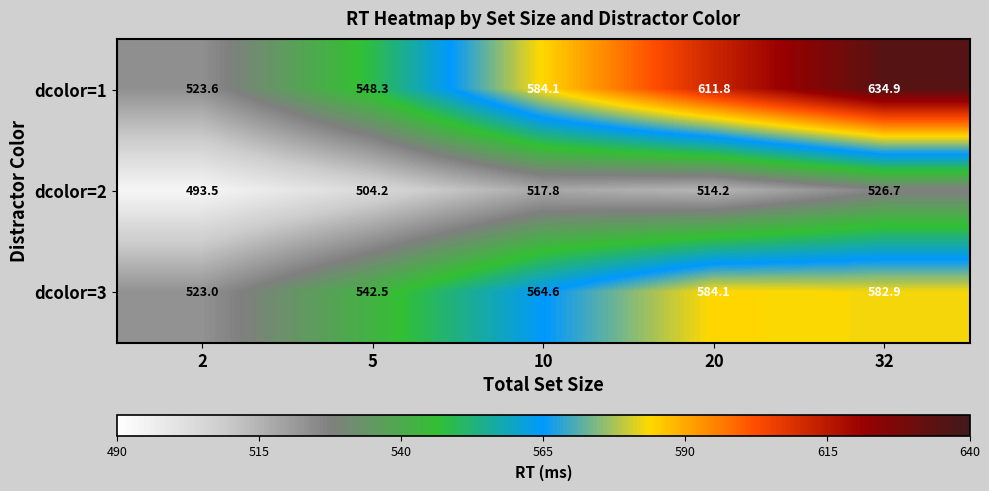

Rank the series by their average value, from highest to lowest.

dcolor=1, dcolor=3, dcolor=2